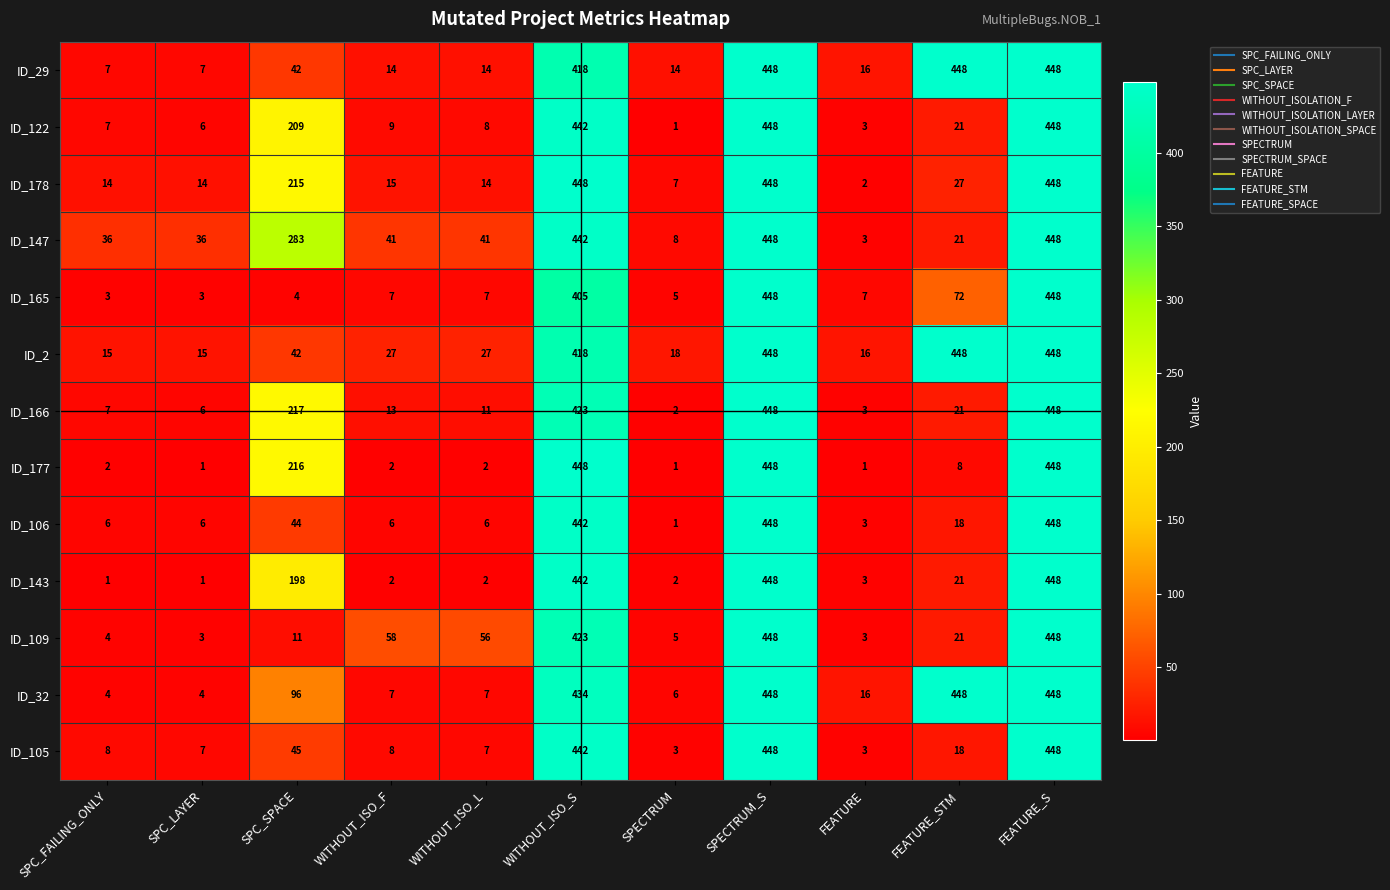

The ID_177 series shows 148 at FEATURE_S. True or false?

False